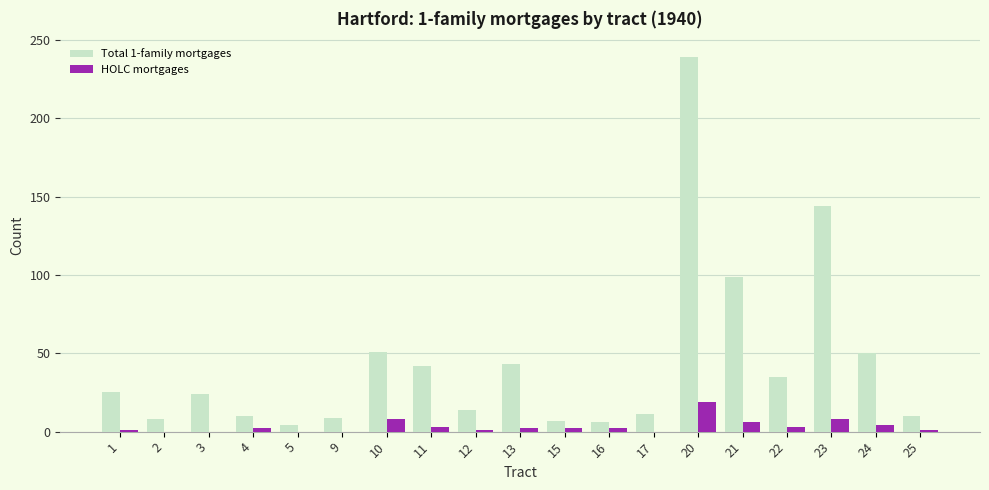

At which category is the sum across all series the highest?

20